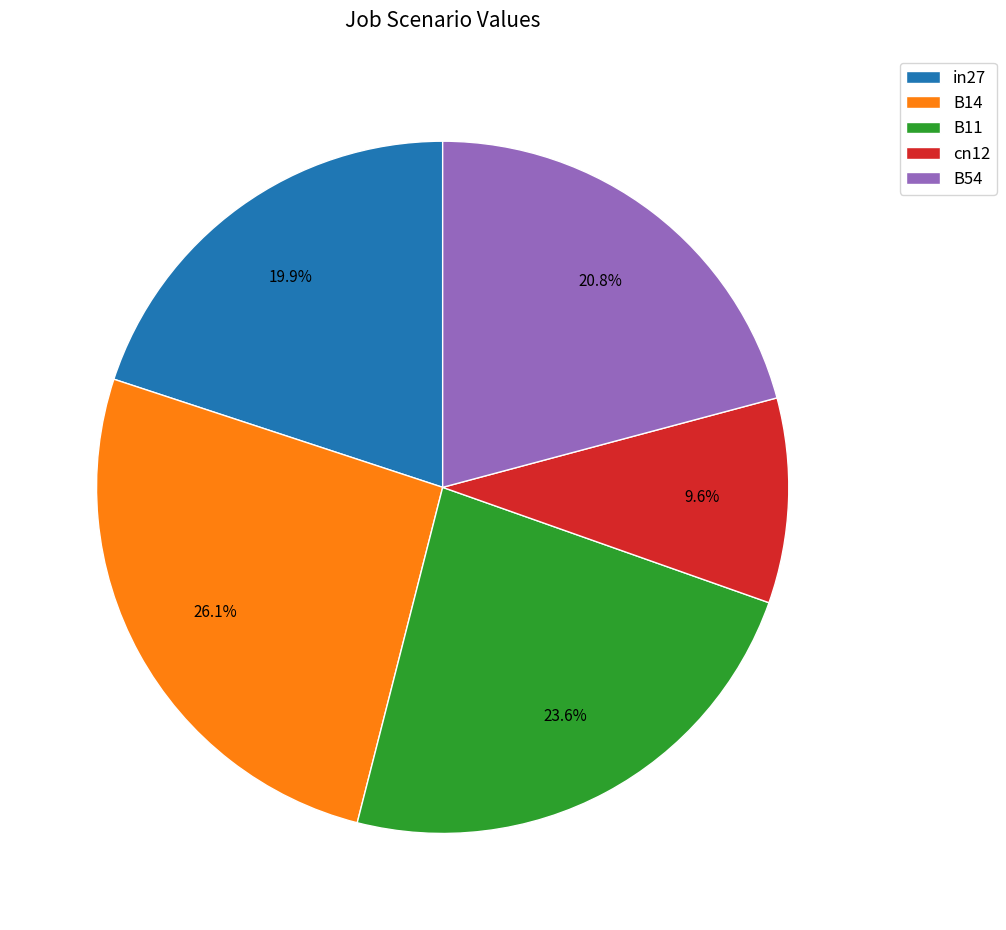

The B54 slice represents 10% of the pie. True or false?

False